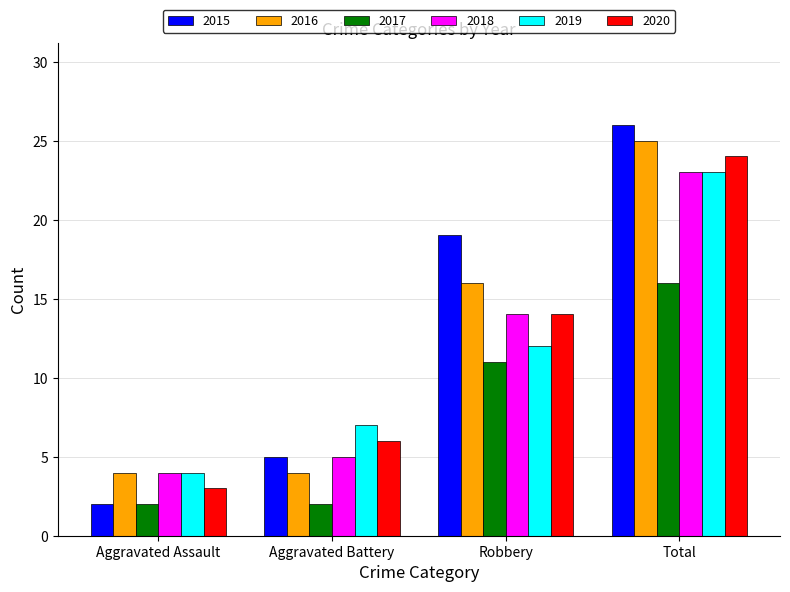

Does the chart contain any negative values?

No